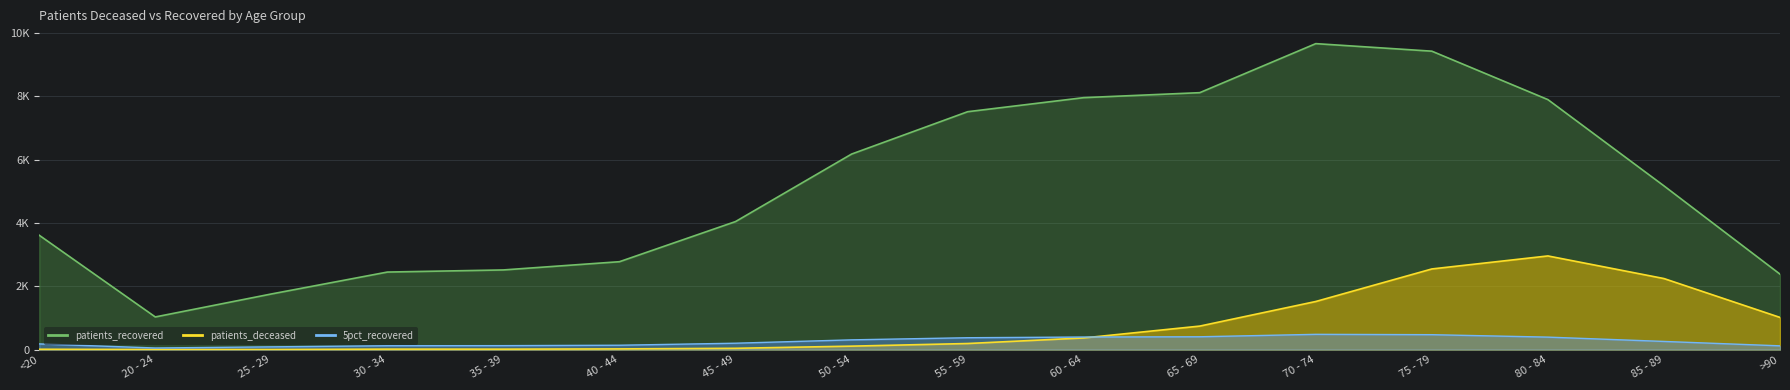

The patients_recovered series shows 9659 at 70 - 74. True or false?

True